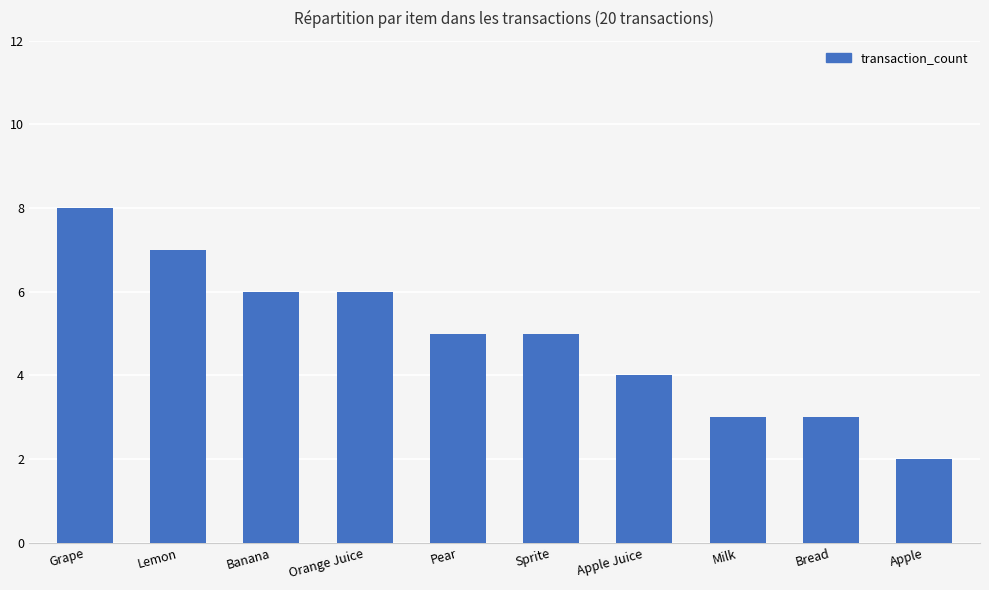

What is the label of the 1st bar from the left?

Grape